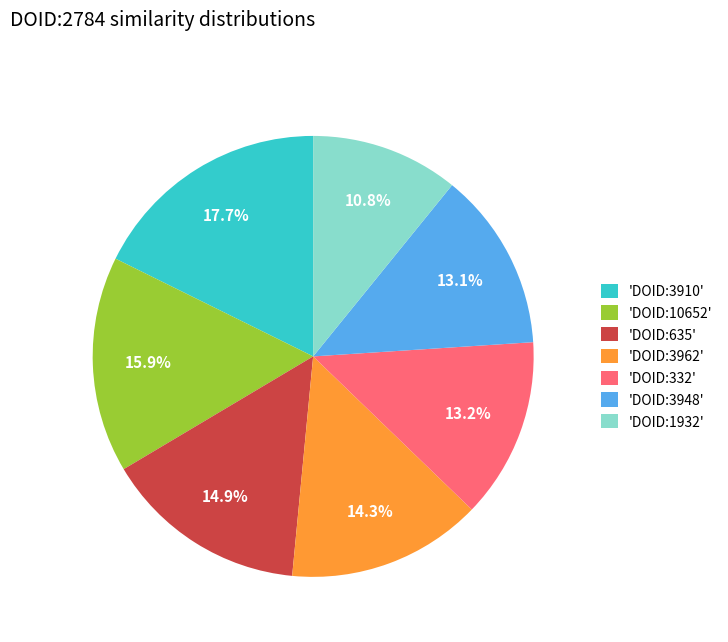

What is the largest slice in the pie chart?

'DOID:3910'